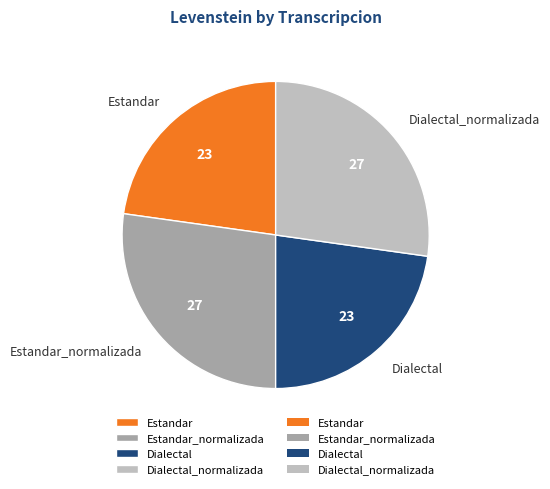

Is it true that Dialectal_normalizada is 27% of the pie?

True